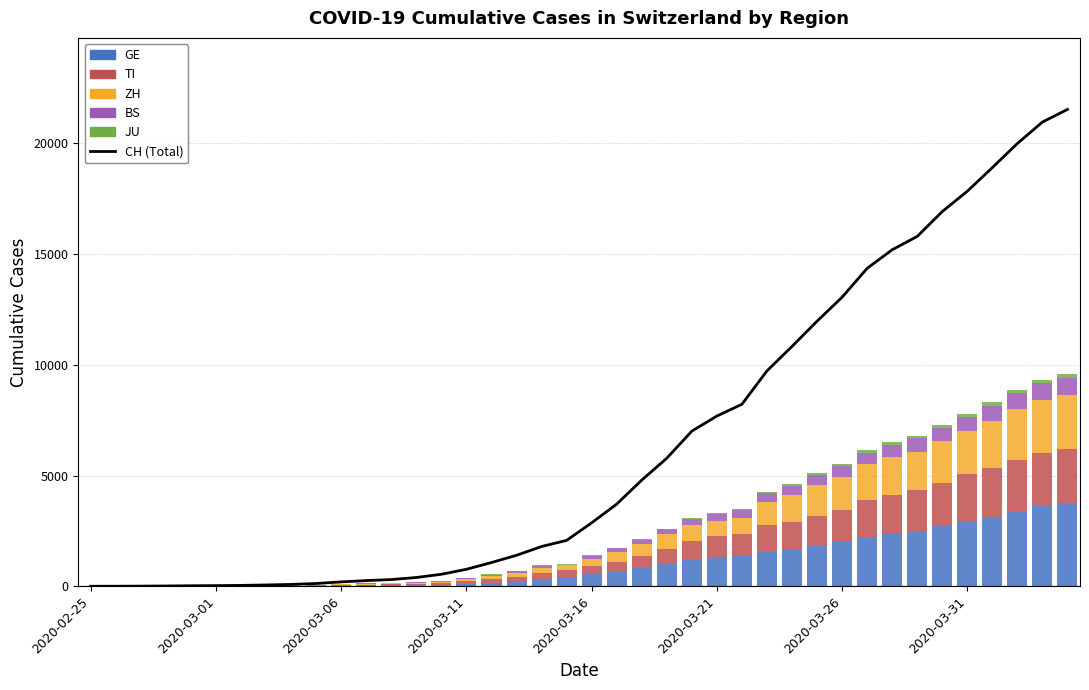

What is the value of the ZH bar at the 4th from the left?

2